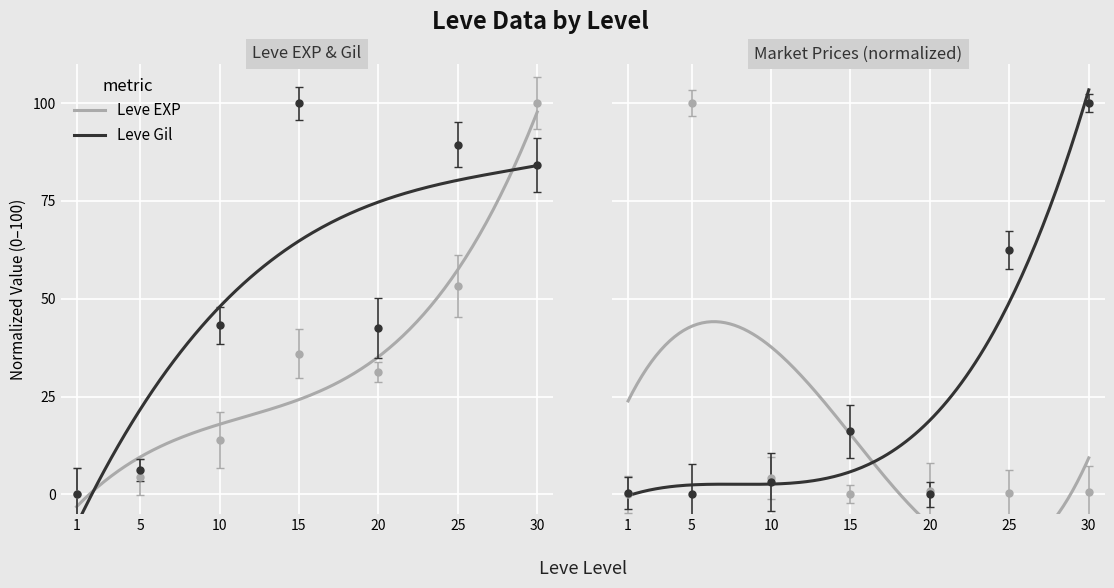

Count the number of categories in the chart.

7